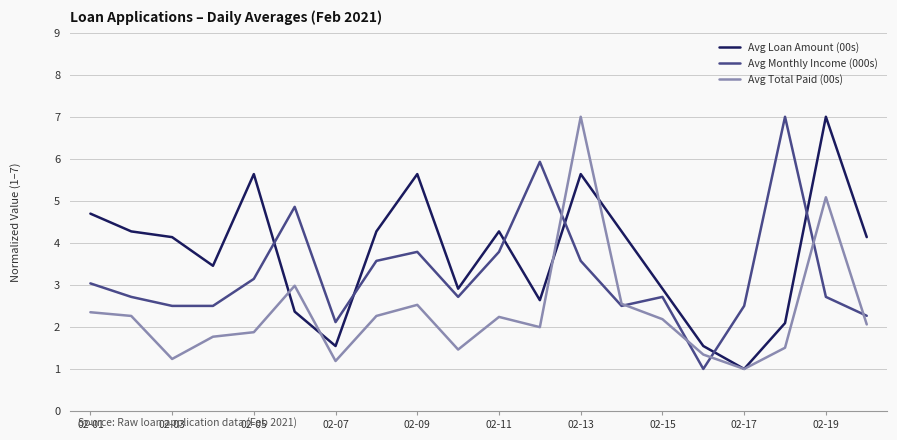

What is the average value of the Avg Loan Amount (00s) series?

3.7